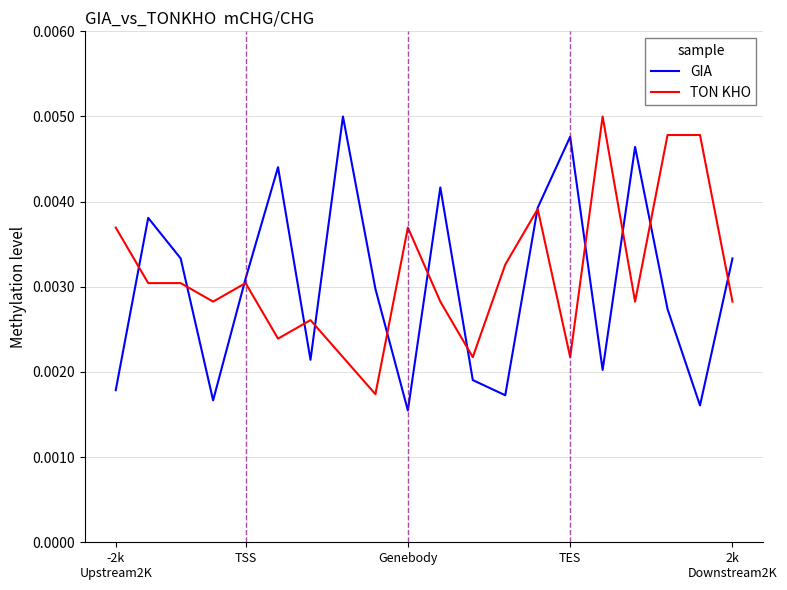

Which series has the largest range (max minus min)?

GIA